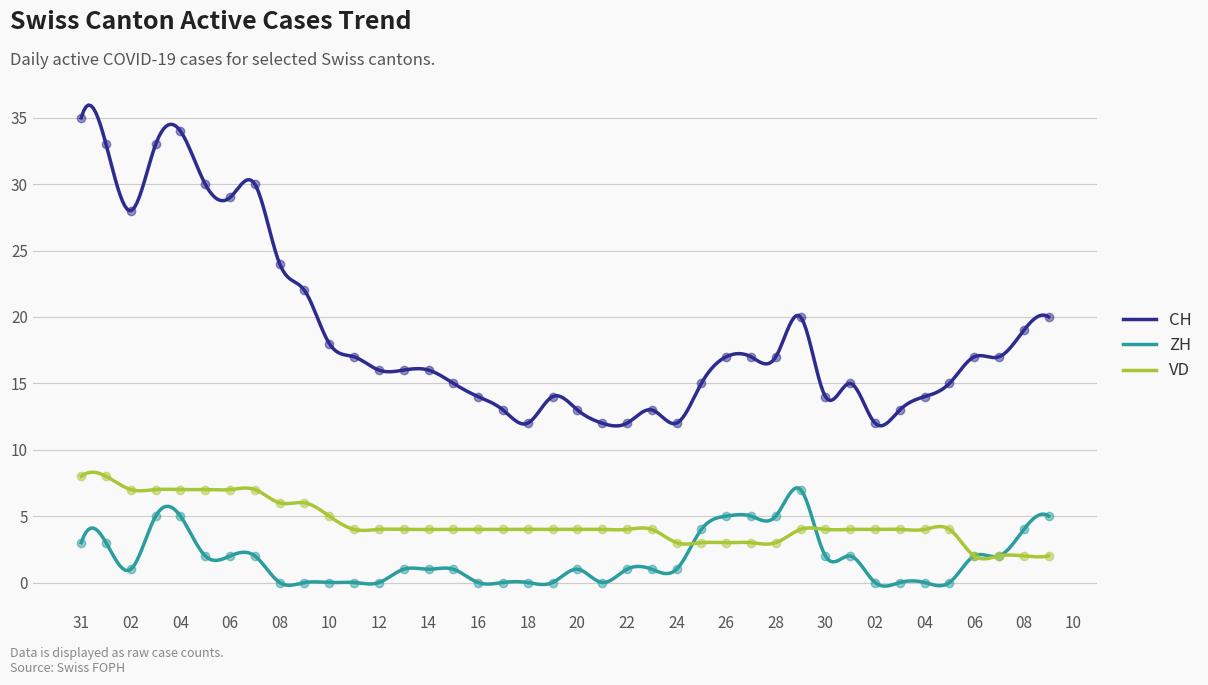

Reading right to left, what are all the values shown in this chart?

CH: 20	19	17	17	15	14	13	12	15	14	20	17	17	17	15	12	13	12	12	13	14	12	13	14	15	16	16	16	17	18	22	24	30	29	30	34	33	28	33	35
ZH: 5	4	2	2	0	0	0	0	2	2	7	5	5	5	4	1	1	1	0	1	0	0	0	0	1	1	1	0	0	0	0	0	2	2	2	5	5	1	3	3
VD: 2	2	2	2	4	4	4	4	4	4	4	3	3	3	3	3	4	4	4	4	4	4	4	4	4	4	4	4	4	5	6	6	7	7	7	7	7	7	8	8